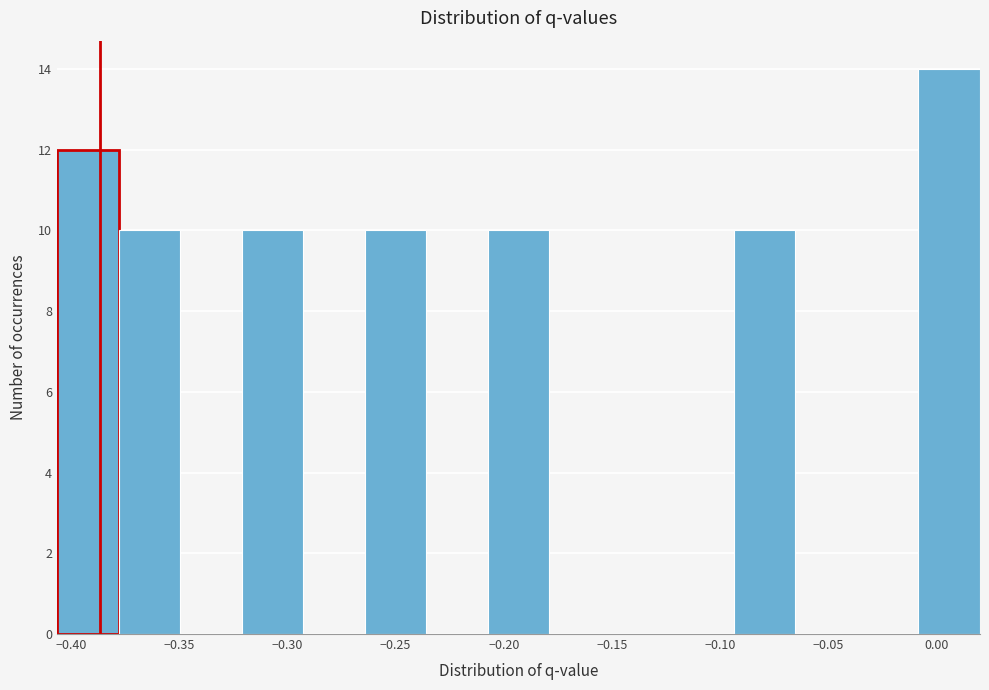

Reading left to right, list every bar in this chart as the range it spans on the x-axis followed by its height. Neither the bar edges nor the heights are printed on the chart, so give them approximately, as read against the axes.

-0.405 to -0.380: 12
-0.380 to -0.350: 10
-0.350 to -0.320: 0
-0.320 to -0.295: 10
-0.295 to -0.265: 0
-0.265 to -0.235: 10
-0.235 to -0.205: 0
-0.205 to -0.180: 10
-0.180 to -0.150: 0
-0.150 to -0.120: 0
-0.120 to -0.095: 0
-0.095 to -0.065: 10
-0.065 to -0.035: 0
-0.035 to -0.010: 0
-0.010 to 0.020: 14